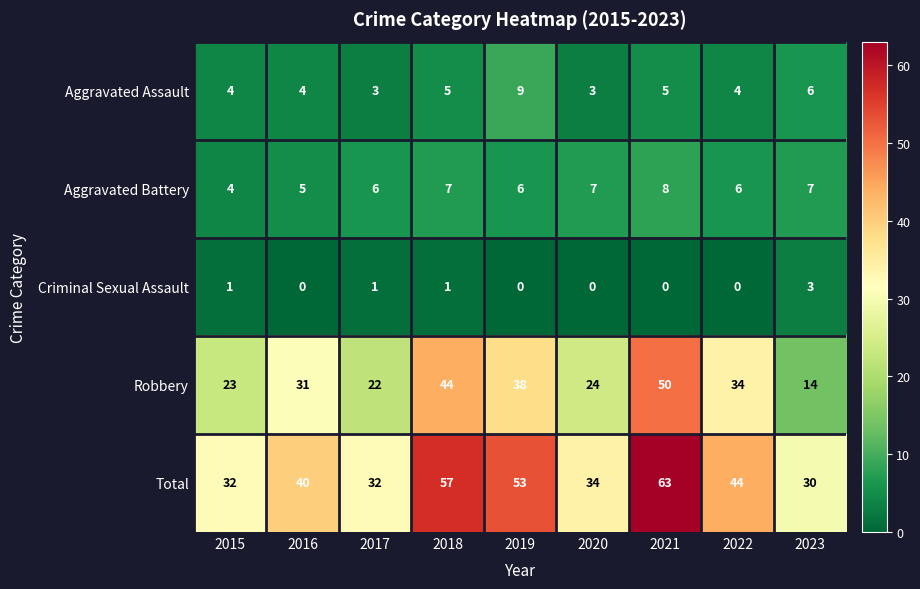

True or false: Aggravated Battery has a value of 7 at 2018.

True